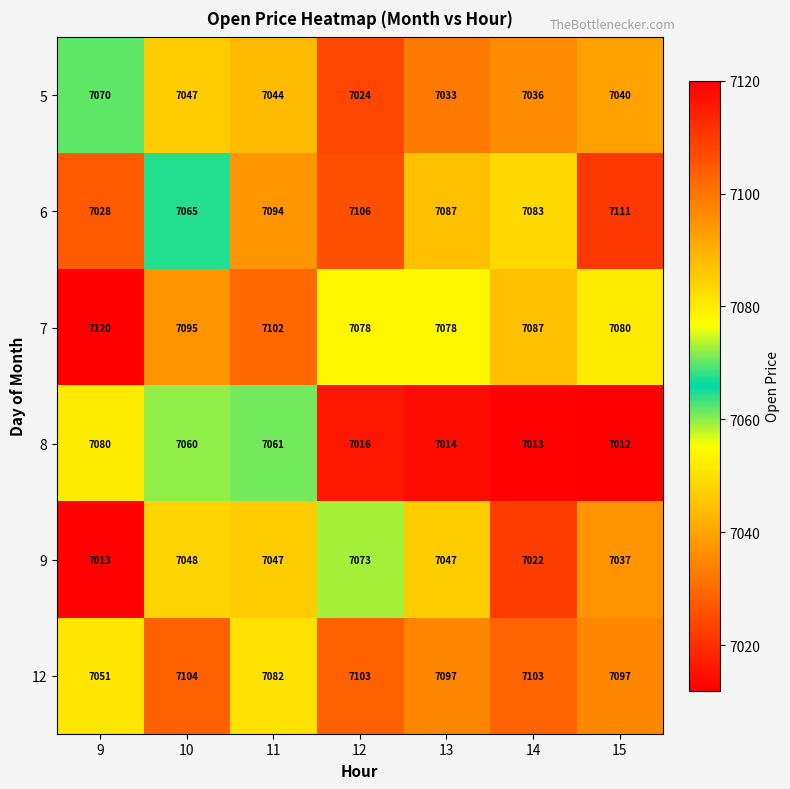

Rank the series by their maximum value, from lowest to highest.

5, 9, 8, 12, 6, 7